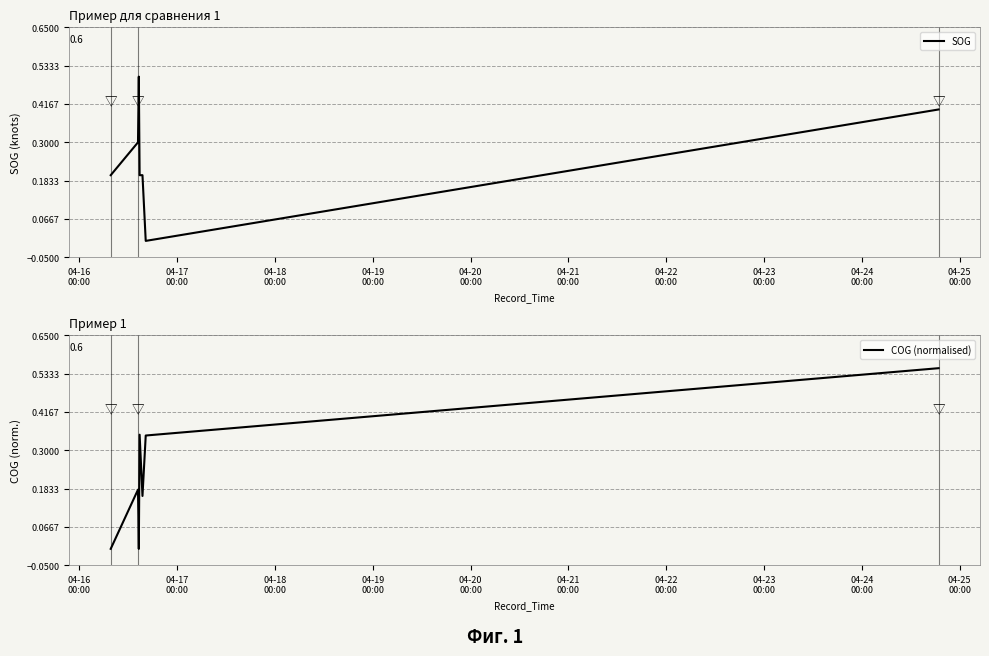

Reading left to right, list all the values displayed in this chart.

SOG: 0.2	0.3	0.5	0.2	0.2	0.0	0.4	0.4	0.4	0.4
COG (normalised): 0.0	0.2	0.0	0.3	0.2	0.3	0.6	0.6	0.6	0.6